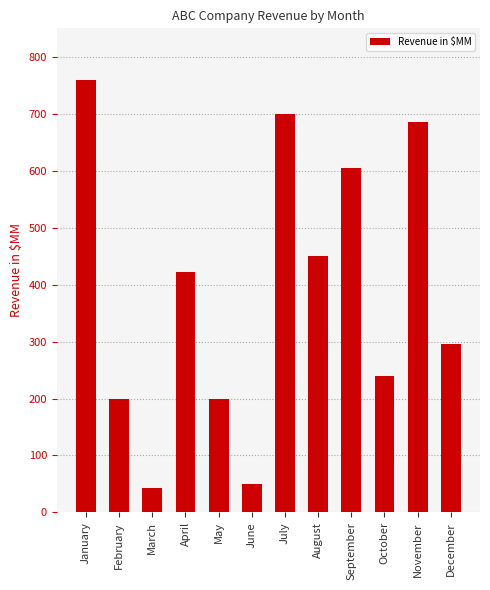

What is the smallest value displayed?

42